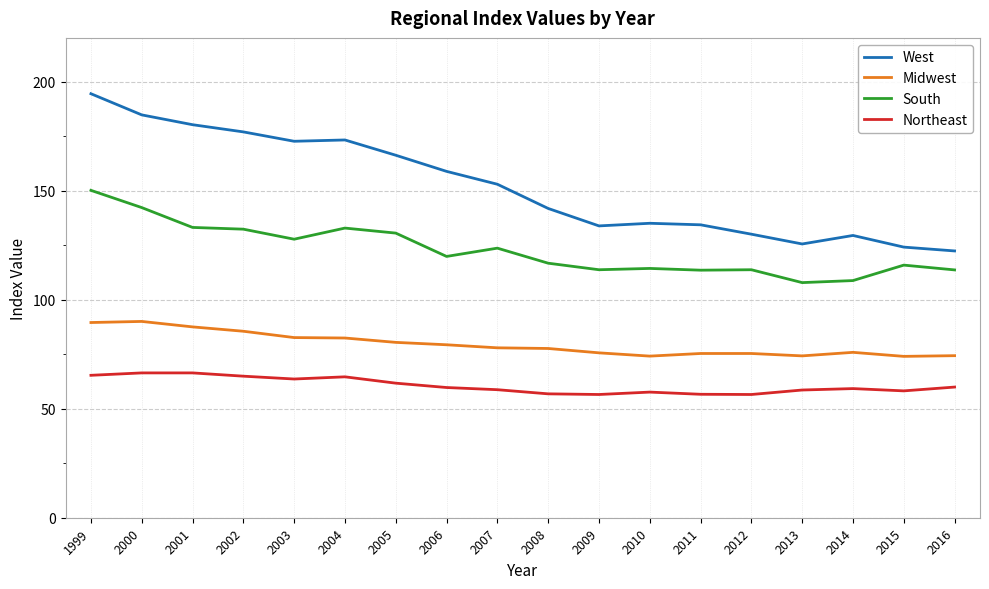

Is the value of Northeast at 2016 greater than the value of South at 1999?

No